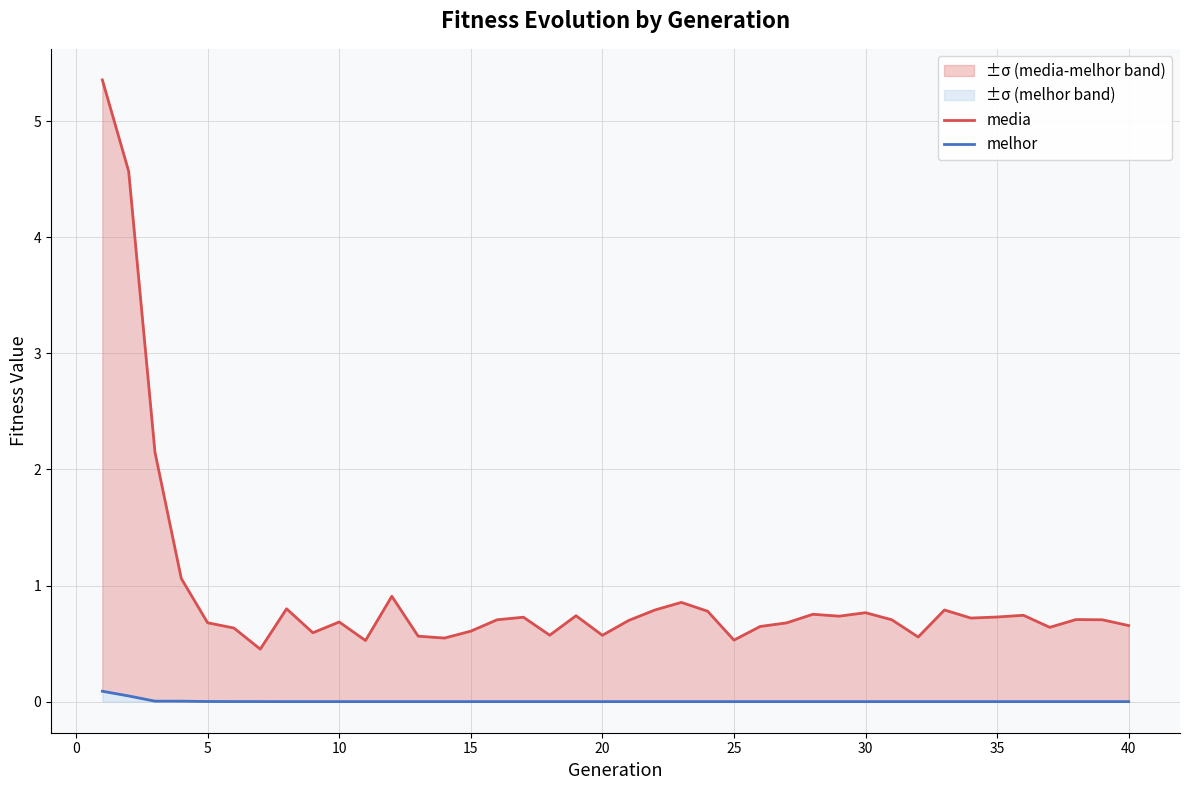

Does the chart have visible grid lines?

Yes